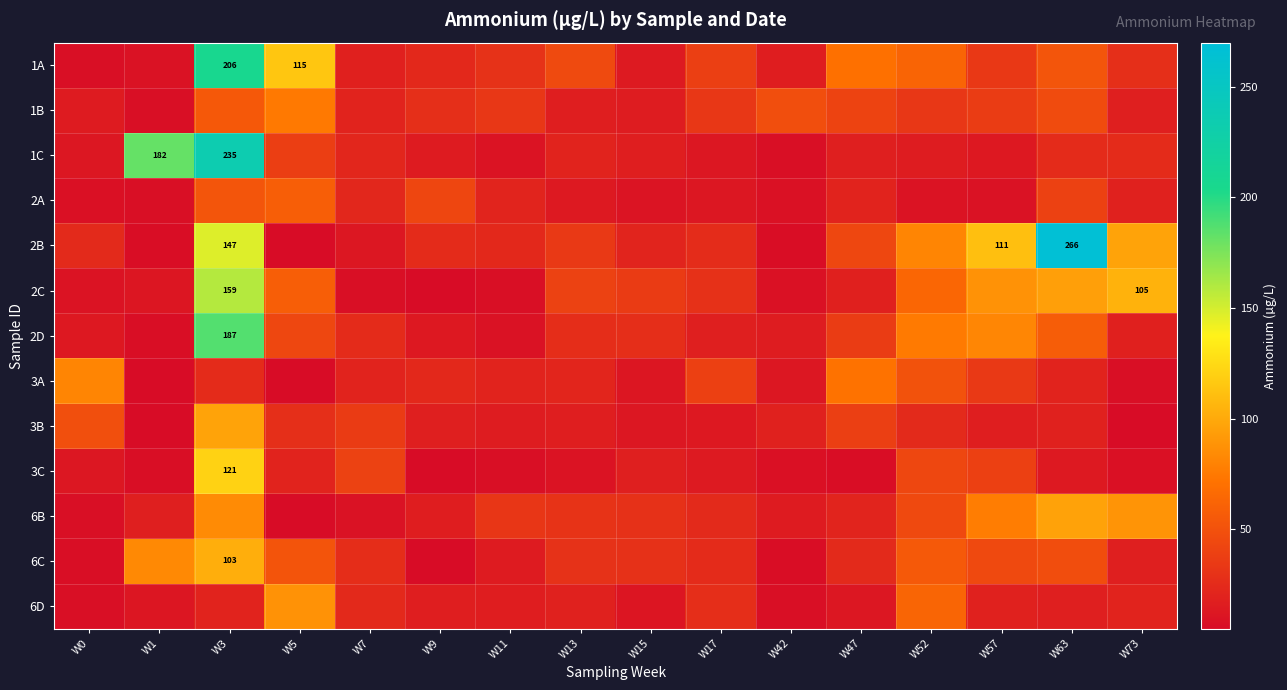

Between W1 and W9, which series saw the biggest shift?

1C